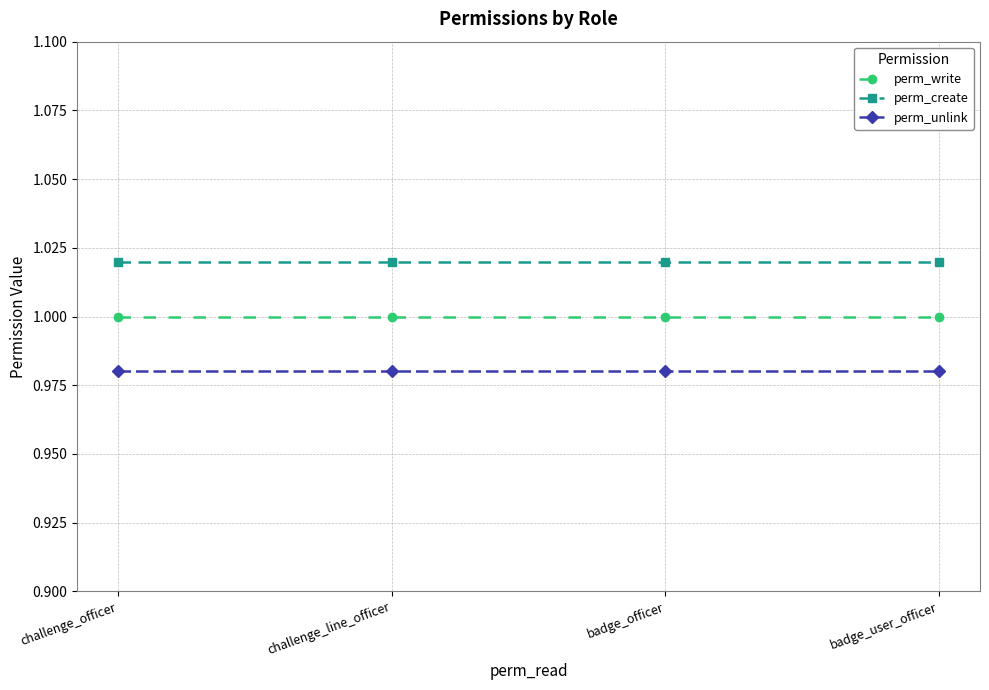

What is the total value across all series at badge_officer?

3.0